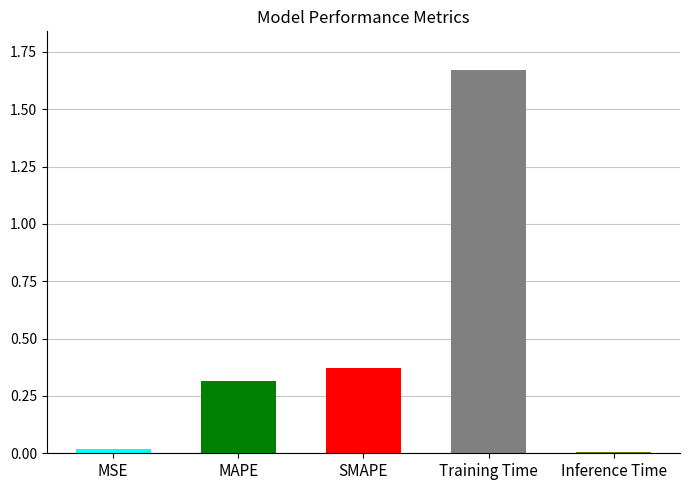

Is it true that the value at MAPE is 0.4?

False